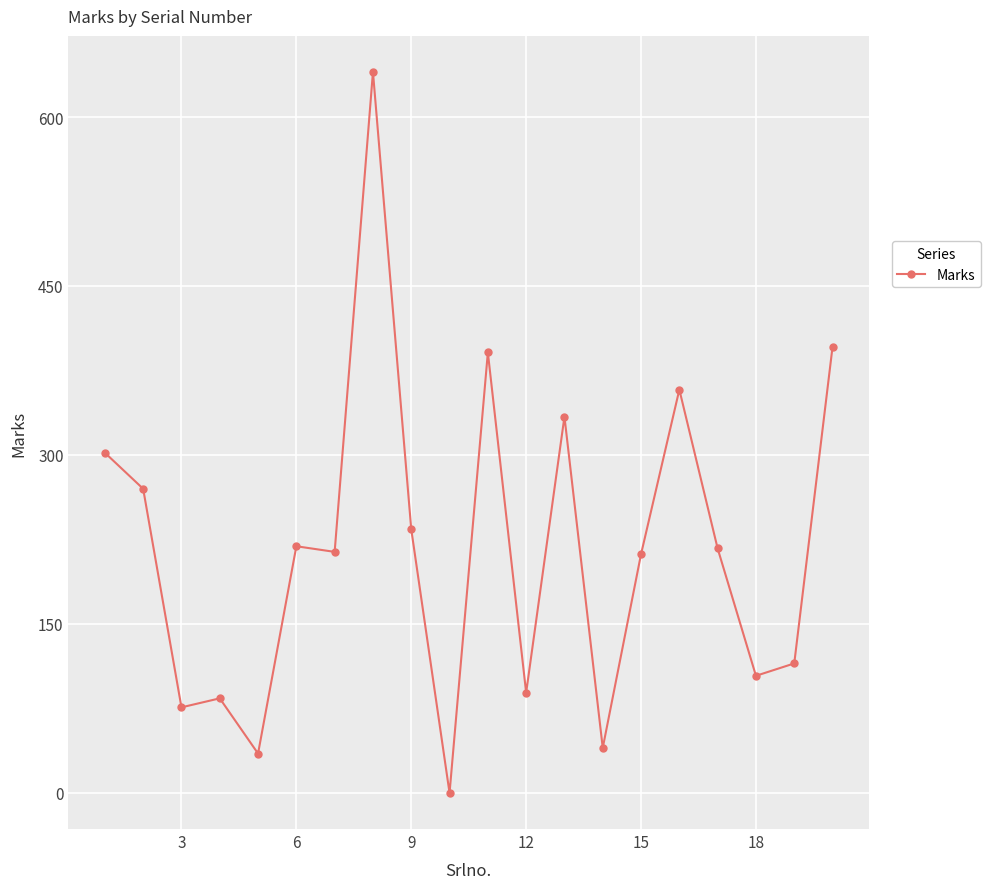

Does the chart display data point markers on the line(s)?

Yes